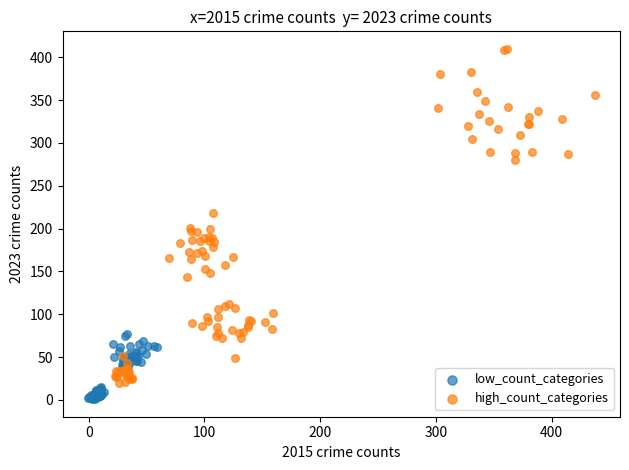

What are all the series names shown in the legend?

low_count_categories, high_count_categories